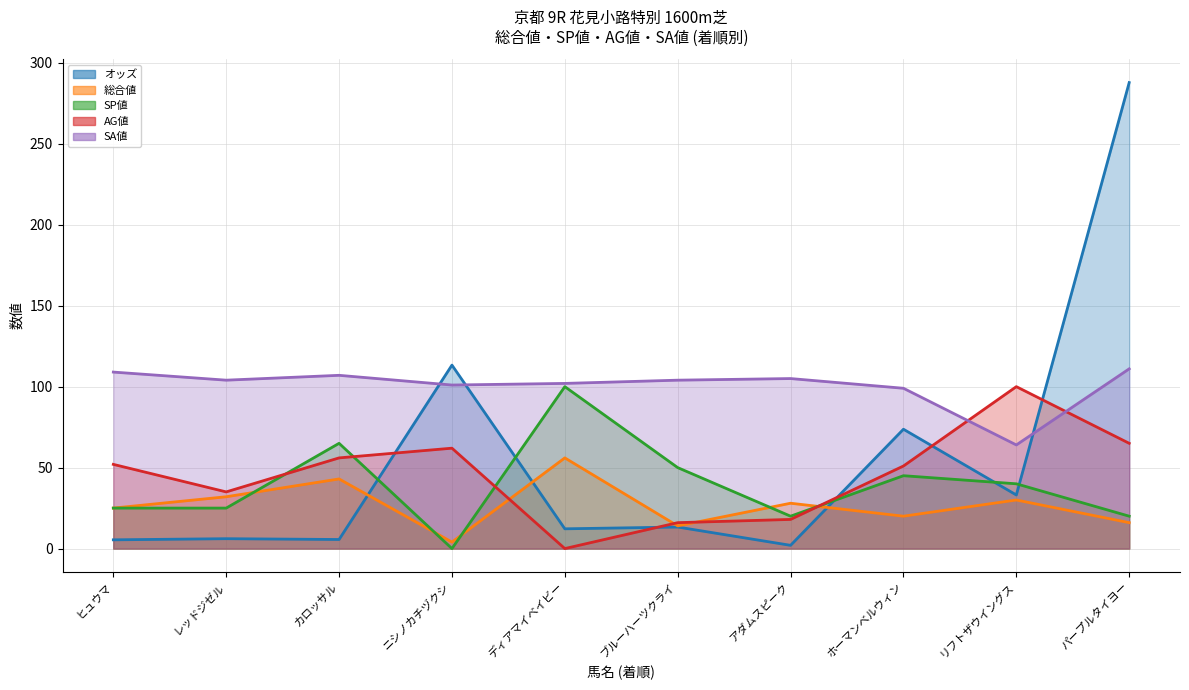

Which has a higher value, ディアマイベイビー or ニシノカチヅクシ?

ニシノカチヅクシ